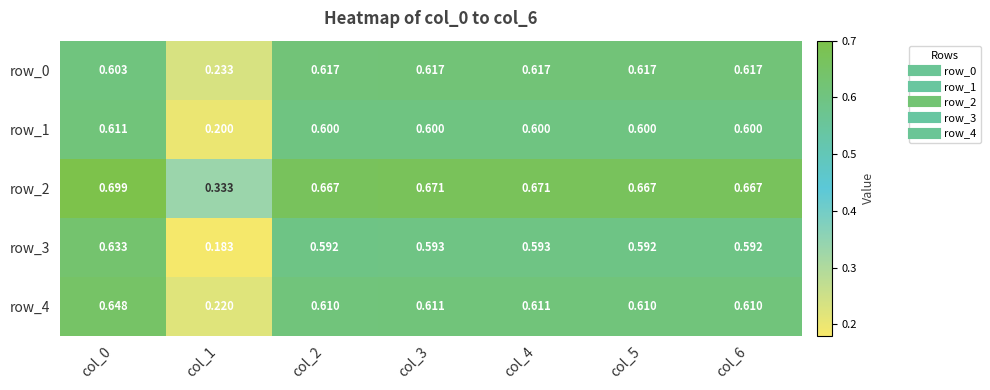

List the series in order of their peak value, highest first.

row_2, row_4, row_3, row_0, row_1